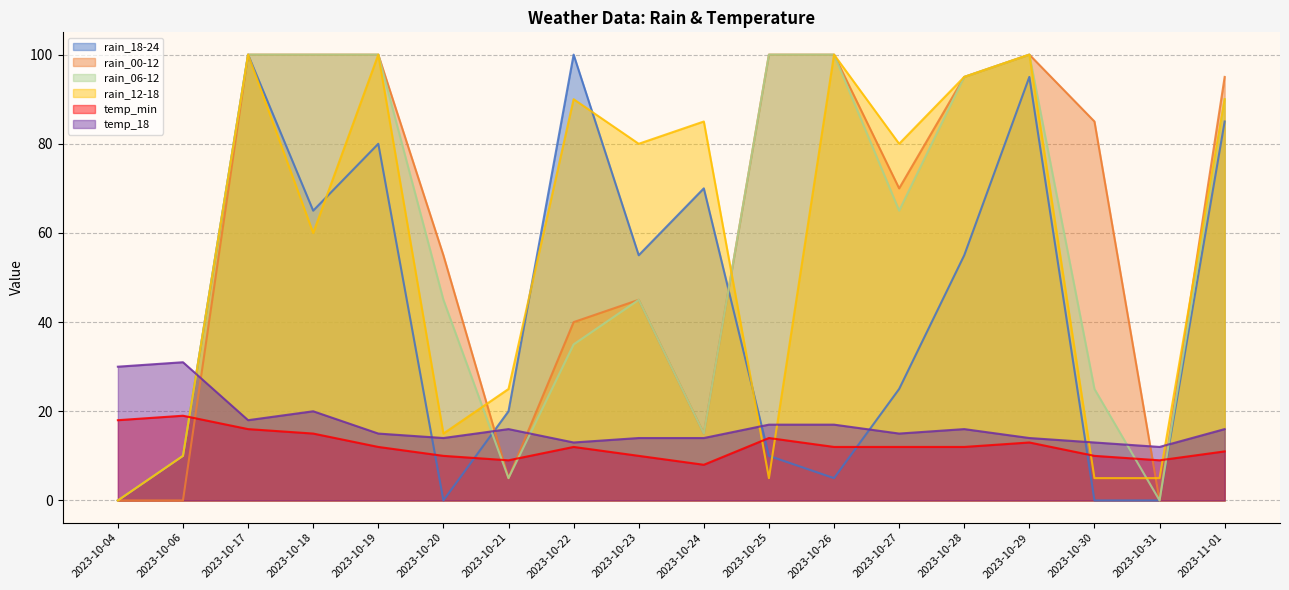

Reading left to right, list all the values displayed in this chart.

rain_18-24: 0	10	100	65	80	0	20	100	55	70	10	5	25	55	95	0	0	85
rain_00-12: 0	0	100	100	100	55	5	40	45	15	100	100	70	95	100	85	0	95
rain_06-12: 0	10	100	100	100	45	5	35	45	15	100	100	65	95	100	25	0	90
rain_12-18: 0	10	100	60	100	15	25	90	80	85	5	100	80	95	100	5	5	90
temp_min: 18	19	16	15	12	10	9	12	10	8	14	12	12	12	13	10	9	11
temp_18: 30	31	18	20	15	14	16	13	14	14	17	17	15	16	14	13	12	16